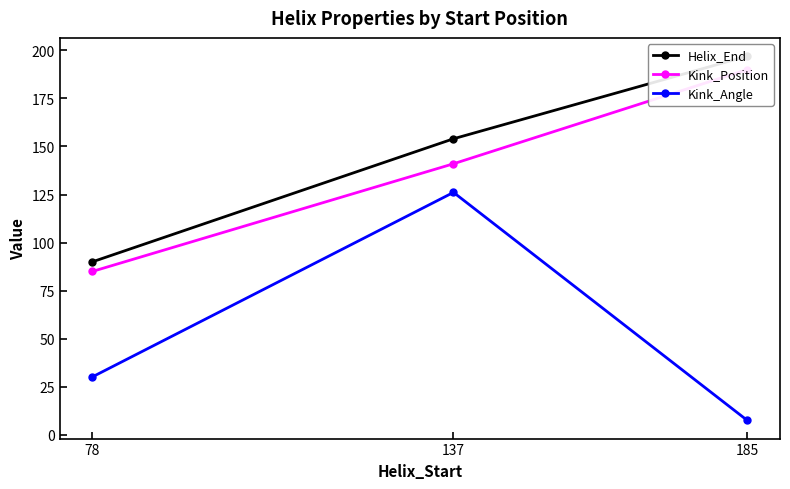

At which category does the chart reach its minimum across all series?

185